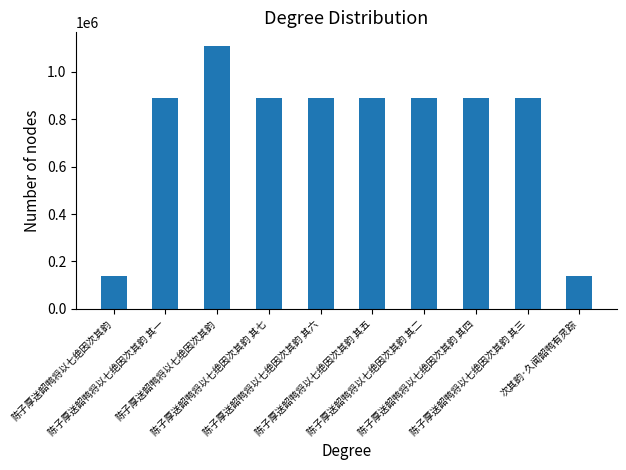

Approximately how many times larger is the value at 陈子厚送韶鸭将以七绝因次其韵 其一 compared to 次其韵·久闻韶鸭有灵踪?

6.4